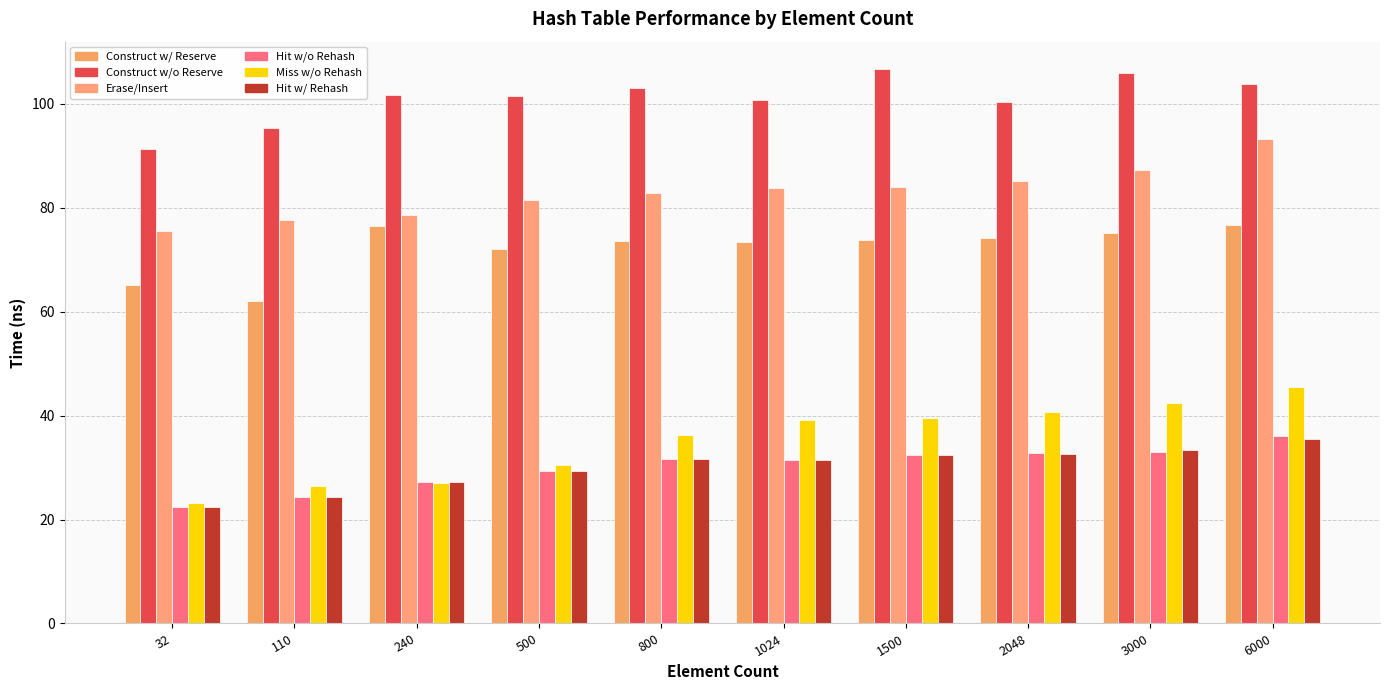

How many bars are there in total?

60